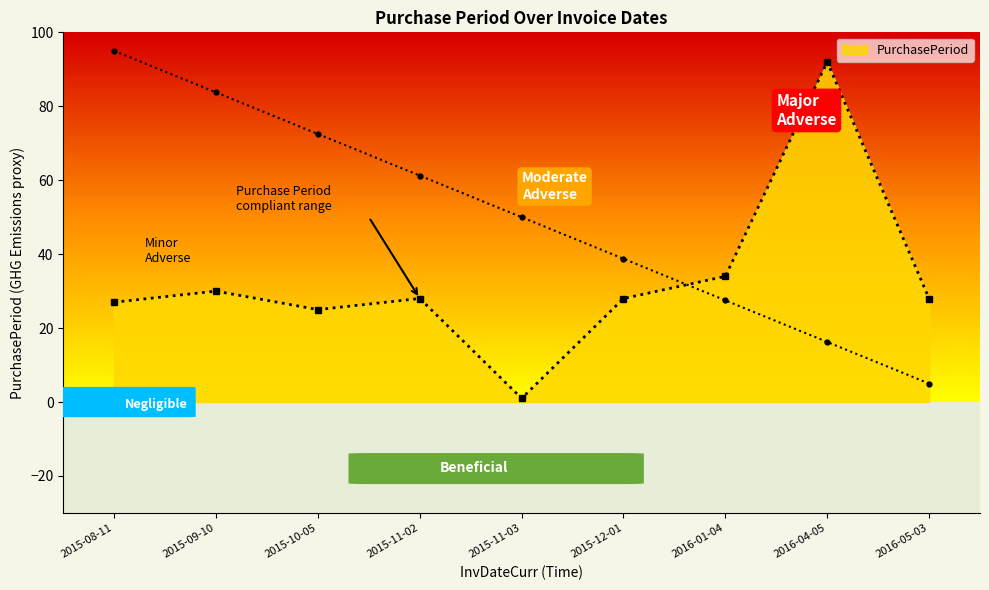

Reading left to right, what are all the values shown in this chart?

2015-08-11=27	2015-09-10=30	2015-10-05=25	2015-11-02=28	2015-11-03=1	2015-12-01=28	2016-01-04=34	2016-04-05=92	2016-05-03=28